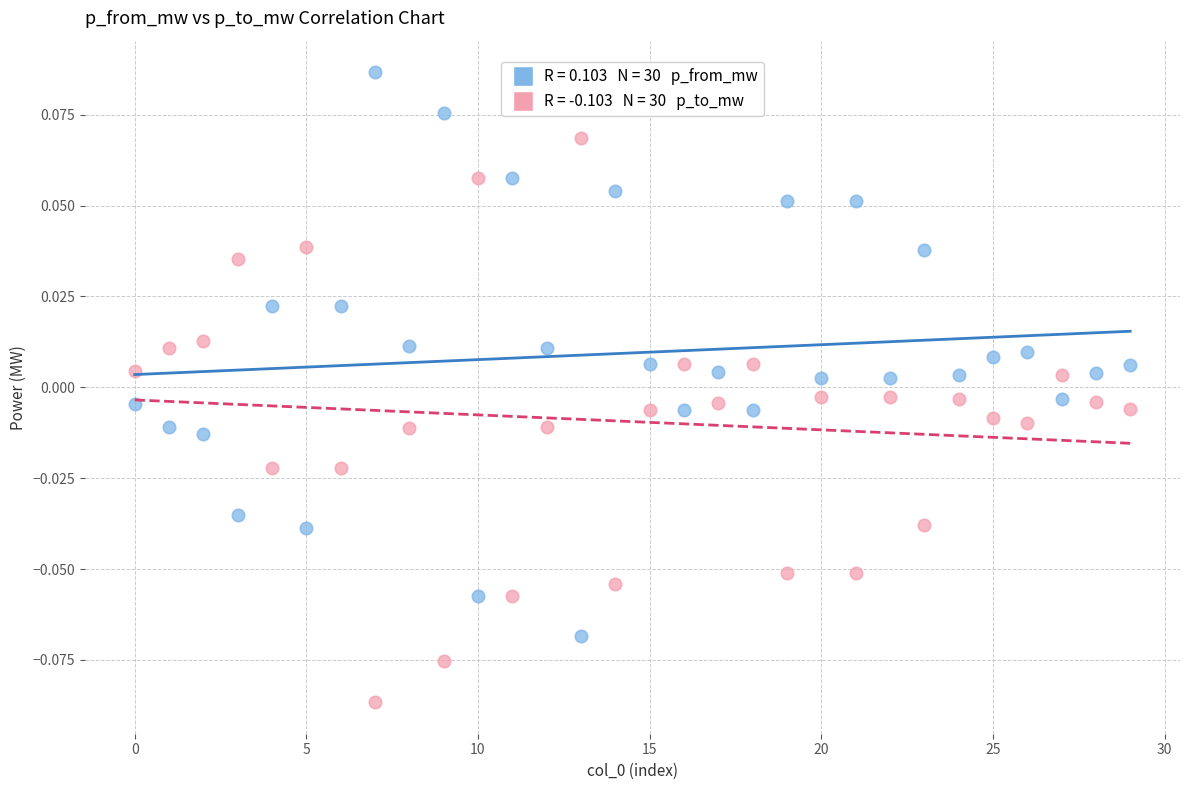

How many data points are displayed?

60